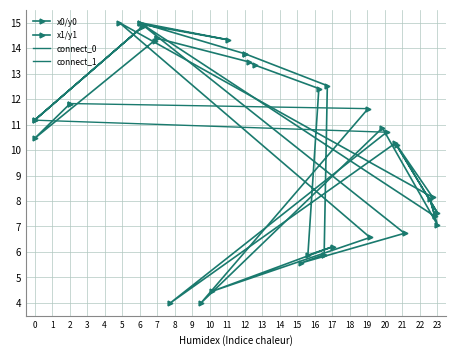

What is the sum of the y1 values at 16 and 17?

17.8